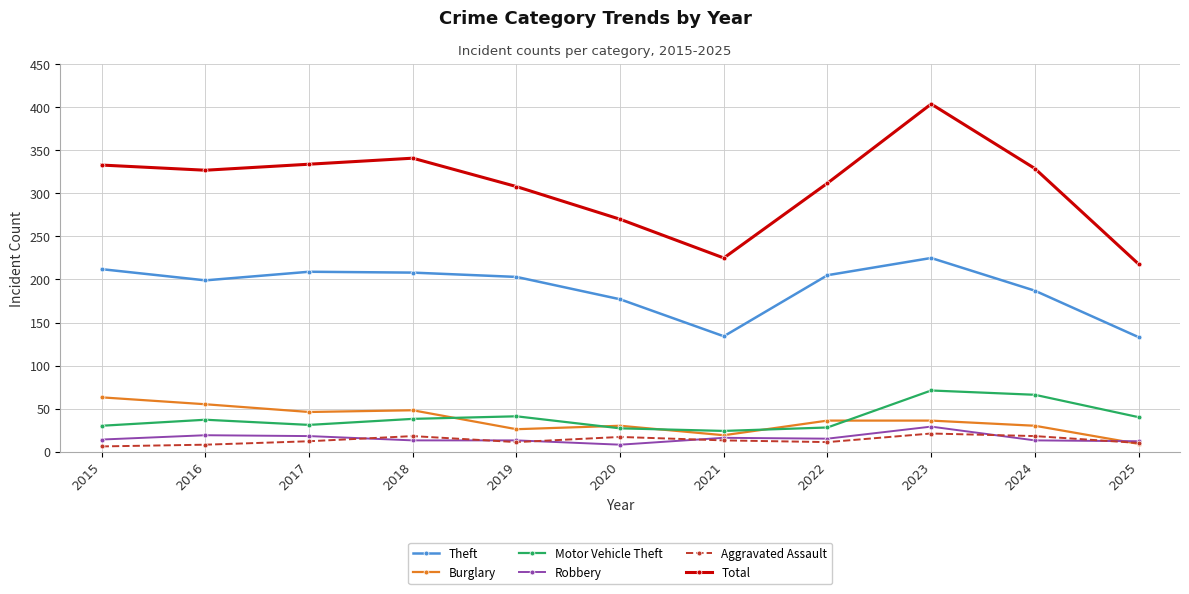

True or false: Theft has a value of 203 at 2019.

True